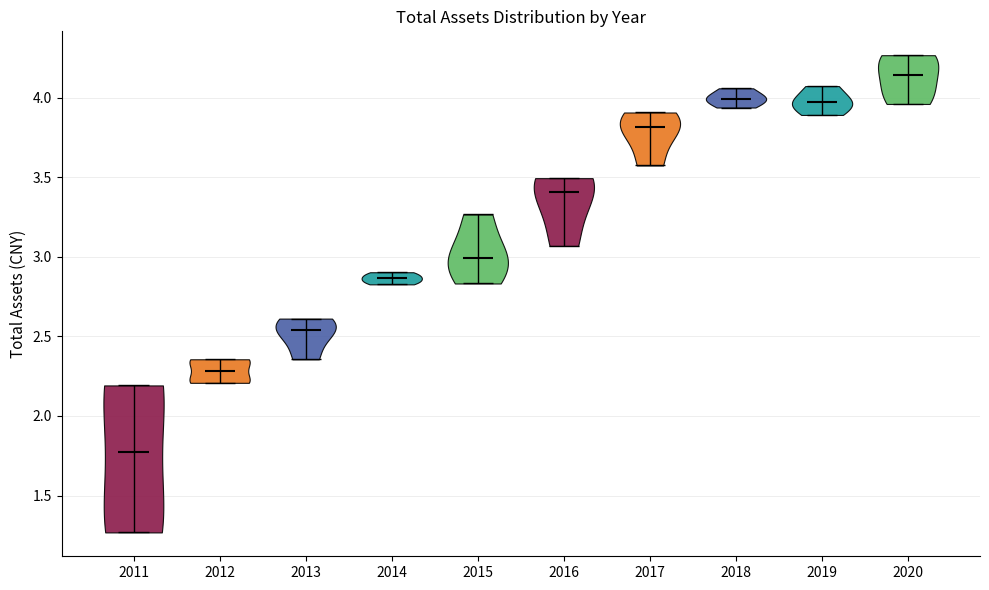

Which violin has the lowest median line?

2011